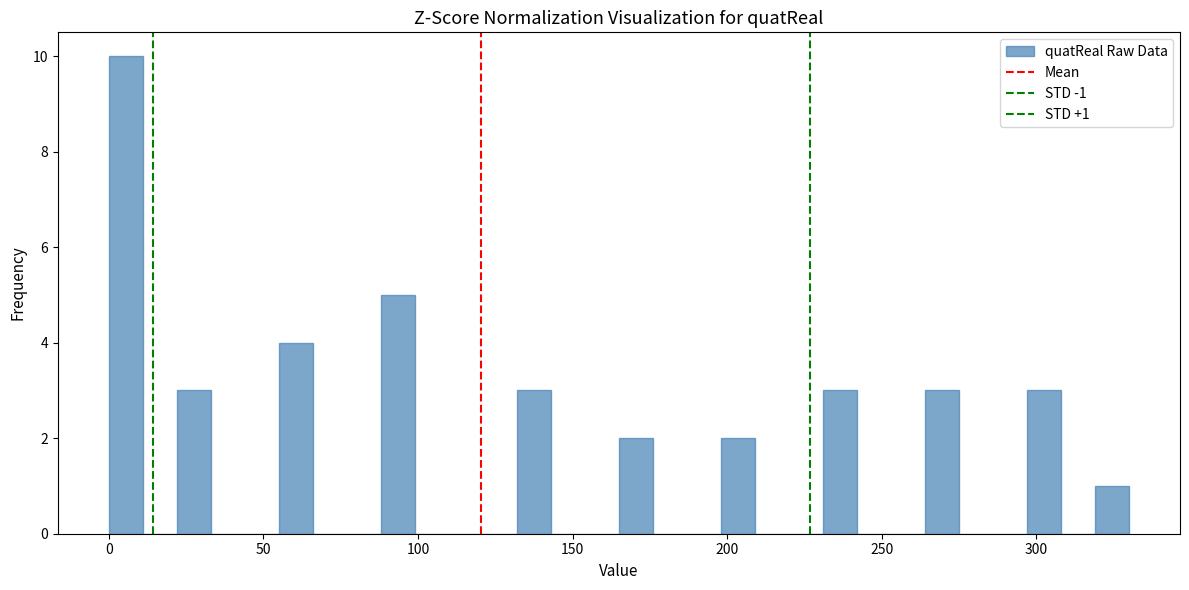

Read against the x-axis, roughly where is the centre of the tallest bar?

5